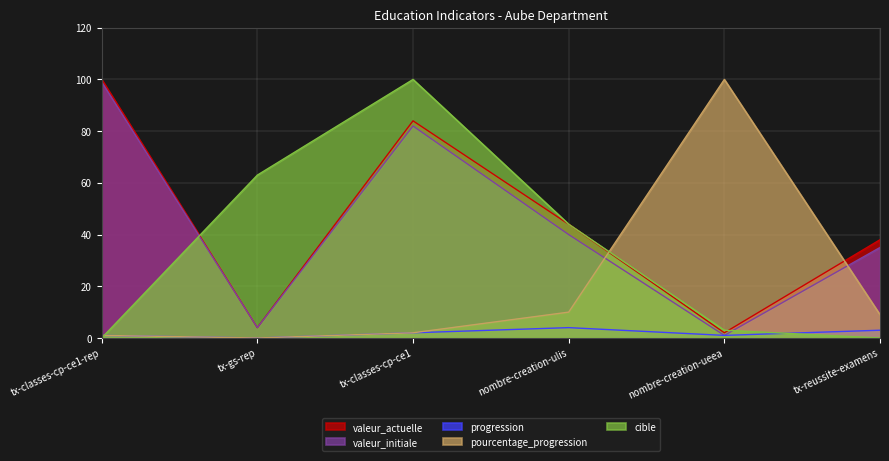

Rank the series by their maximum value, from lowest to highest.

progression, valeur_initiale, valeur_actuelle, pourcentage_progression, cible